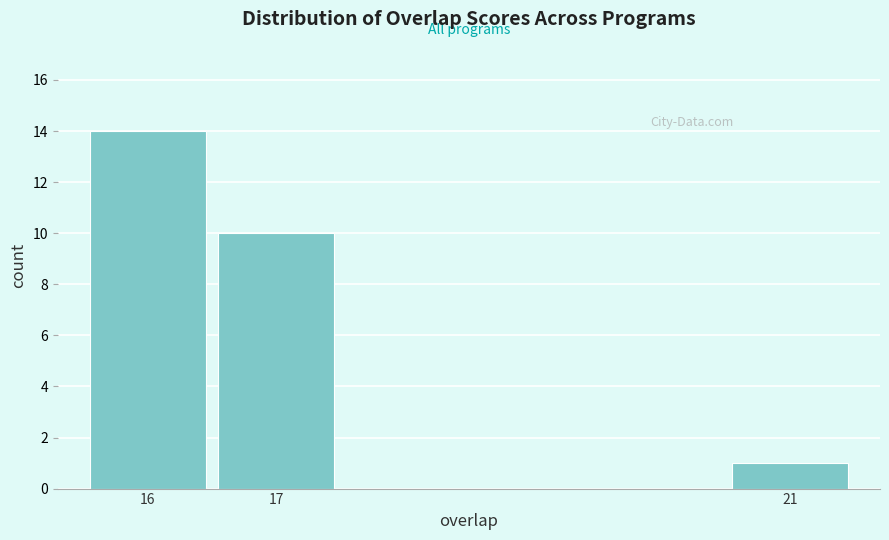

Reading right to left, what are all the values shown in this chart?

21=1	17=10	16=14